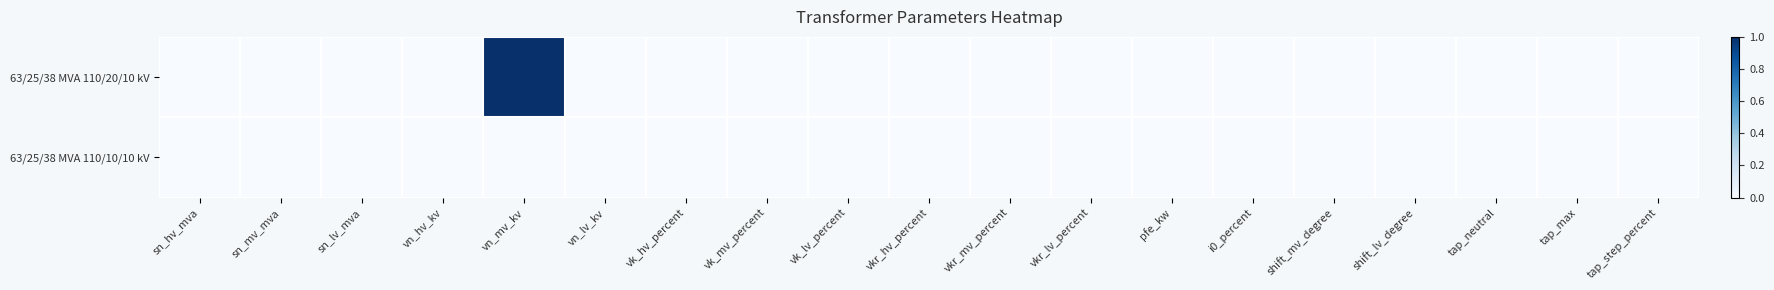

Reading left to right, extract all data points from this chart.

63/25/38 MVA 110/20/10 kV: sn_hv_mva=0	sn_mv_mva=0	sn_lv_mva=0	vn_hv_kv=0	vn_mv_kv=1	vn_lv_kv=0	vk_hv_percent=0	vk_mv_percent=0	vk_lv_percent=0	vkr_hv_percent=0	vkr_mv_percent=0	vkr_lv_percent=0	pfe_kw=0	i0_percent=0	shift_mv_degree=0	shift_lv_degree=0	tap_neutral=0	tap_max=0	tap_step_percent=0
63/25/38 MVA 110/10/10 kV: sn_hv_mva=0	sn_mv_mva=0	sn_lv_mva=0	vn_hv_kv=0	vn_mv_kv=0	vn_lv_kv=0	vk_hv_percent=0	vk_mv_percent=0	vk_lv_percent=0	vkr_hv_percent=0	vkr_mv_percent=0	vkr_lv_percent=0	pfe_kw=0	i0_percent=0	shift_mv_degree=0	shift_lv_degree=0	tap_neutral=0	tap_max=0	tap_step_percent=0